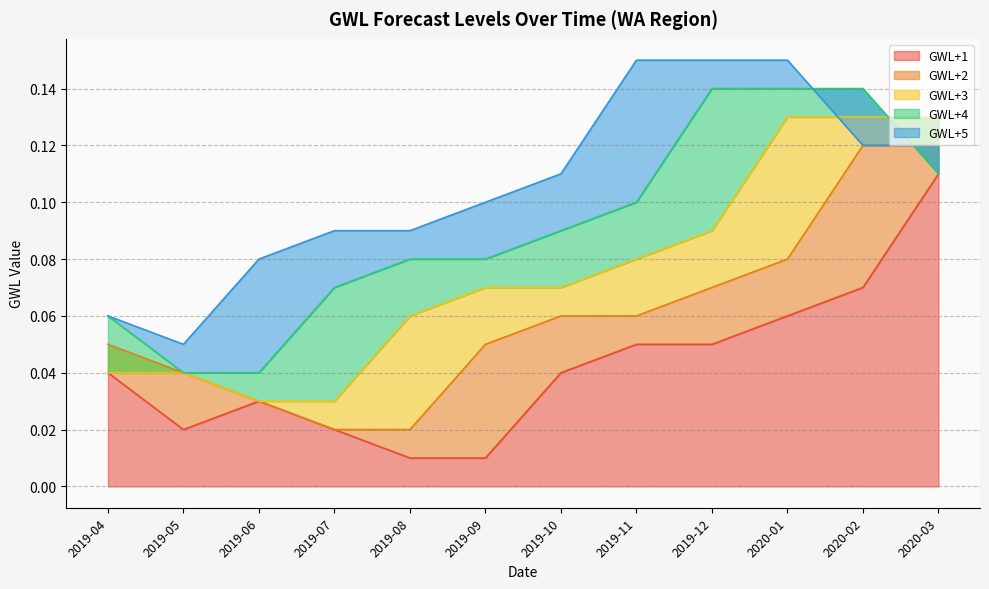

What are all the series names shown in the legend?

GWL+1, GWL+2, GWL+3, GWL+4, GWL+5